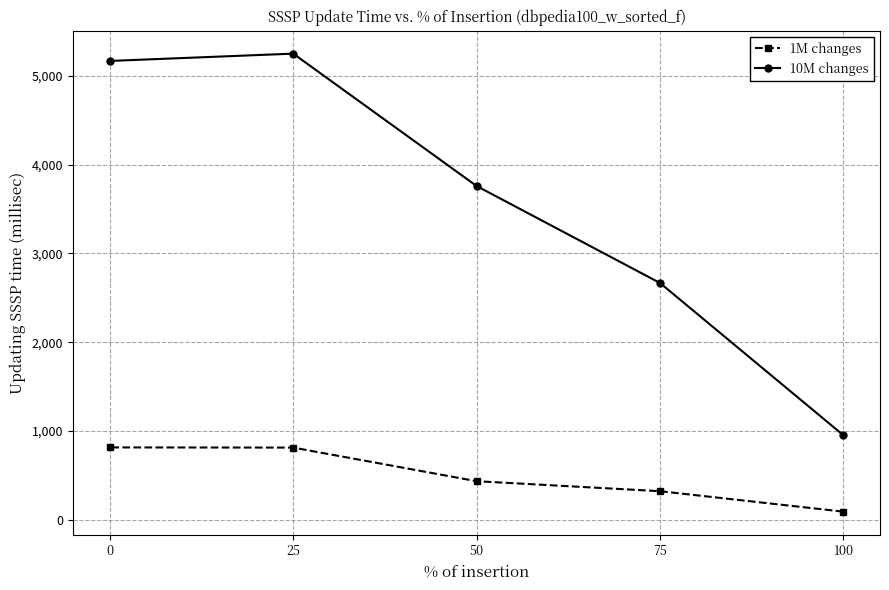

Rank the series by their maximum value, from highest to lowest.

10M changes, 1M changes